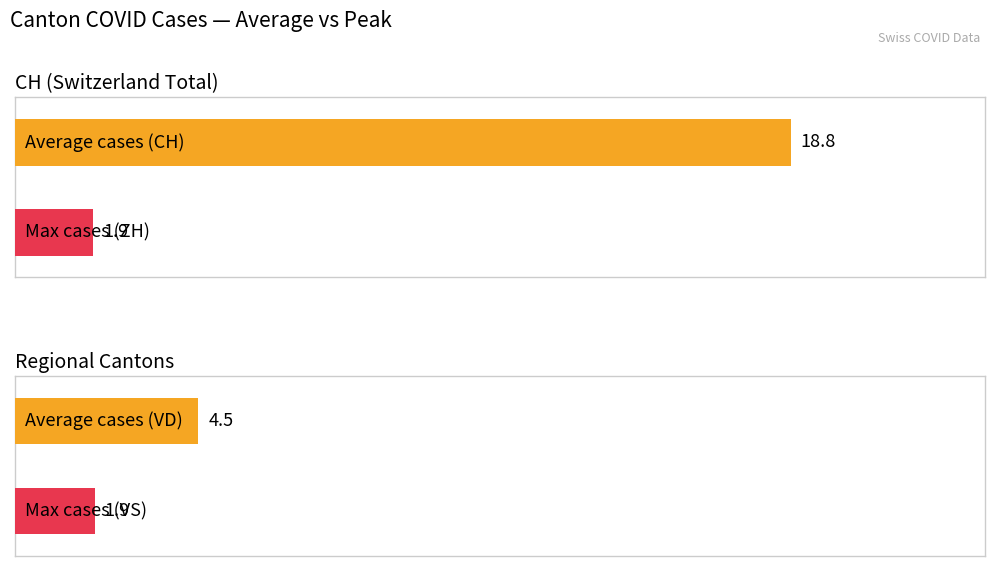

The ZH series shows 0 at 2020-06-23. True or false?

False